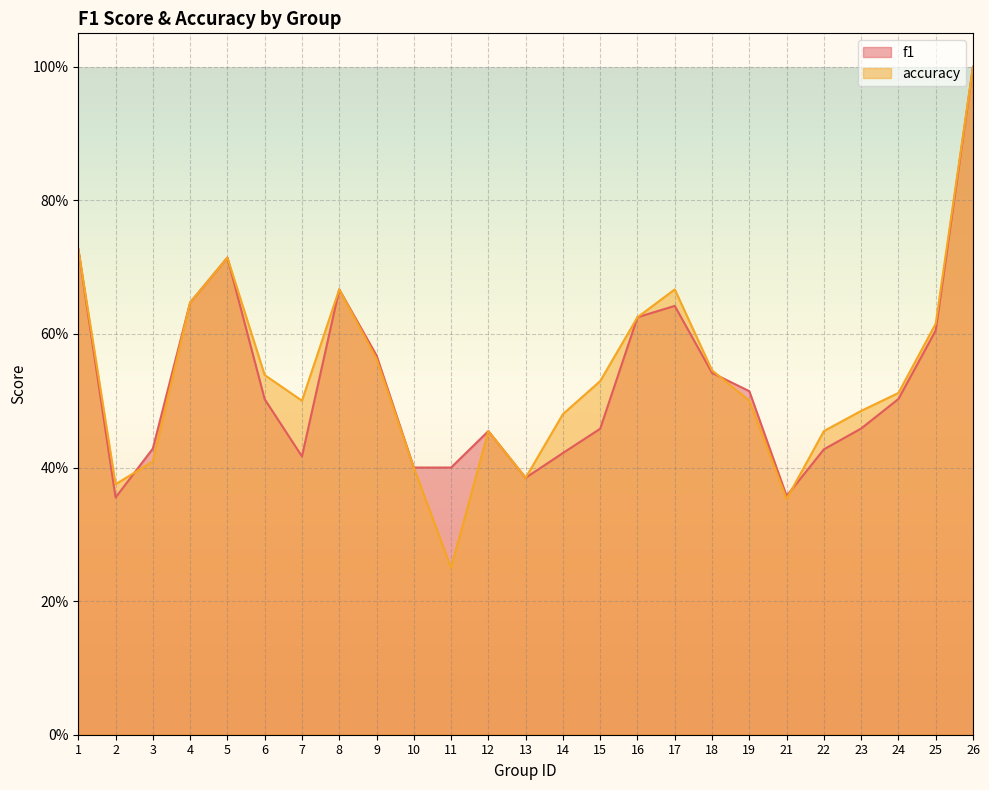

How many intersections are there between f1 and accuracy?

3